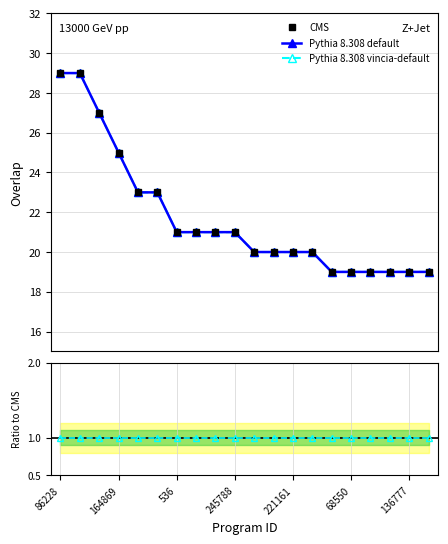

Read the Pythia 8.308 vincia-default value at 14.

1